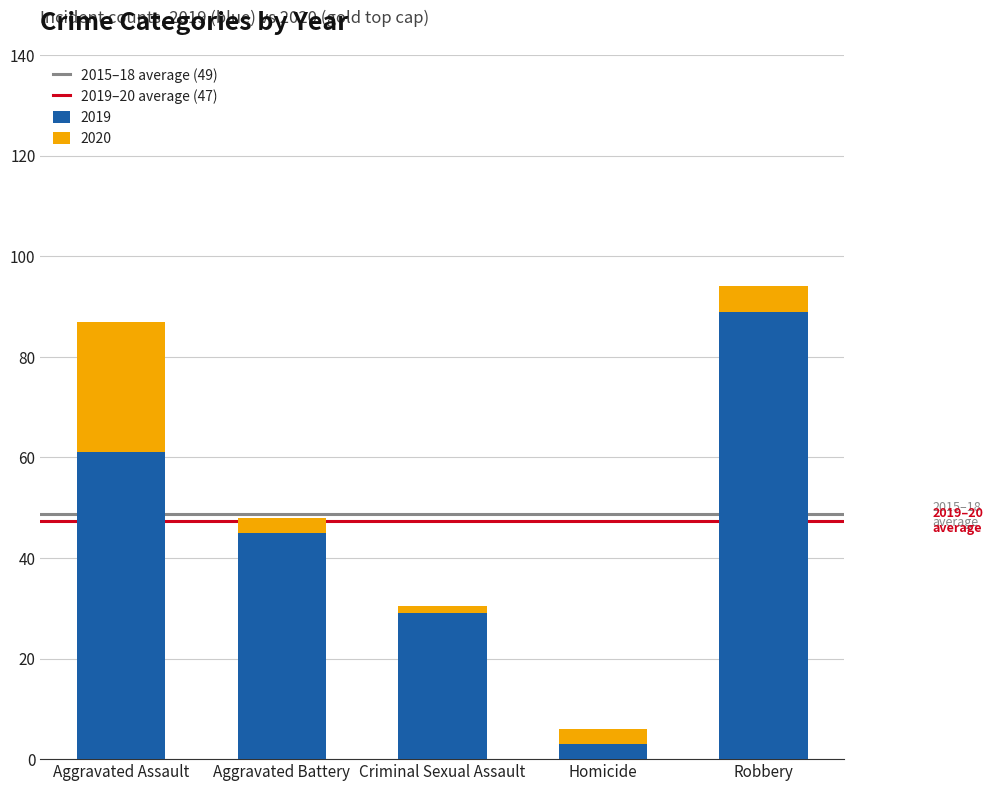

What is the highest value of the 2019 series?

89.0